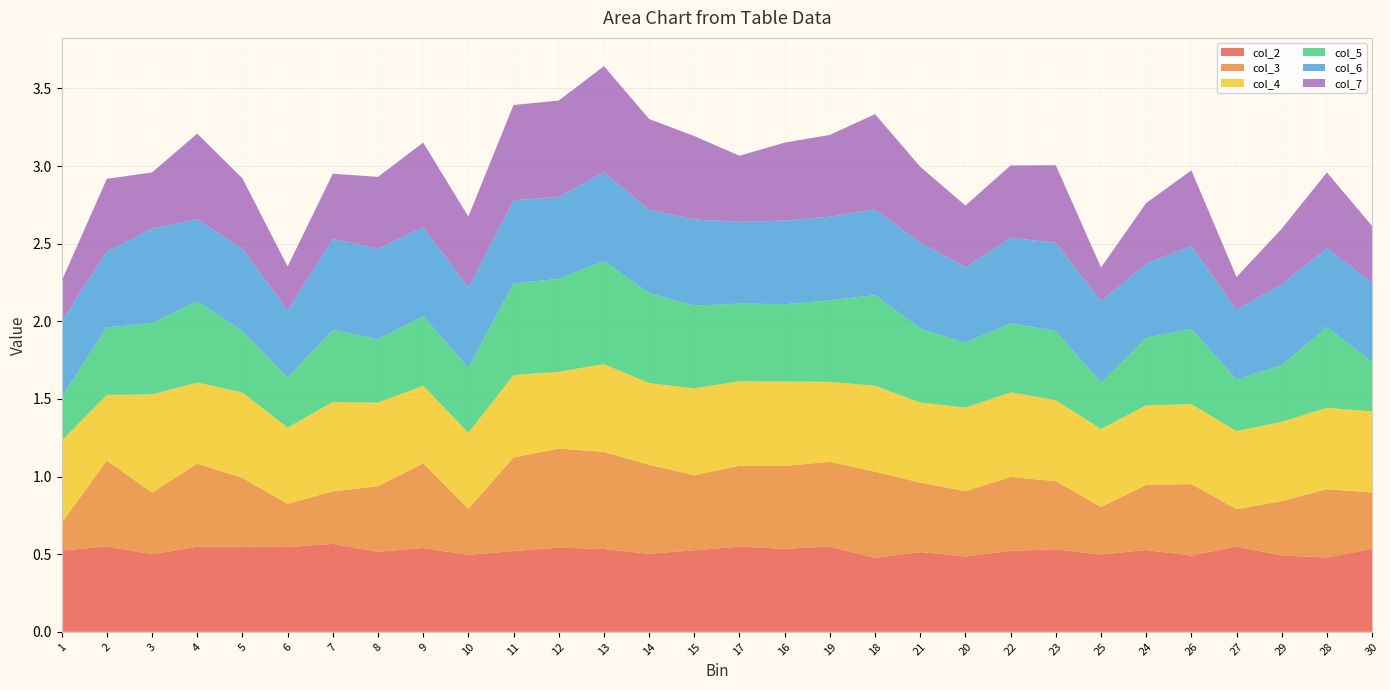

Reading left to right, what are all the values shown in this chart?

col_2: 0.5	0.6	0.5	0.5	0.5	0.5	0.6	0.5	0.5	0.5	0.5	0.5	0.5	0.5	0.5	0.5	0.5	0.5	0.5	0.5	0.5	0.5	0.5	0.5	0.5	0.5	0.5	0.5	0.5	0.5
col_3: 0.2	0.6	0.4	0.5	0.4	0.3	0.3	0.4	0.5	0.3	0.6	0.6	0.6	0.6	0.5	0.5	0.5	0.5	0.6	0.4	0.4	0.5	0.4	0.3	0.4	0.5	0.2	0.4	0.4	0.4
col_4: 0.5	0.4	0.6	0.5	0.6	0.5	0.6	0.5	0.5	0.5	0.5	0.5	0.6	0.5	0.6	0.5	0.5	0.5	0.6	0.5	0.5	0.5	0.5	0.5	0.5	0.5	0.5	0.5	0.5	0.5
col_5: 0.3	0.4	0.5	0.5	0.4	0.3	0.5	0.4	0.4	0.4	0.6	0.6	0.7	0.6	0.5	0.5	0.5	0.5	0.6	0.5	0.4	0.4	0.4	0.3	0.4	0.5	0.3	0.4	0.5	0.3
col_6: 0.5	0.5	0.6	0.5	0.5	0.4	0.6	0.6	0.6	0.5	0.5	0.5	0.6	0.5	0.6	0.5	0.5	0.5	0.6	0.6	0.5	0.6	0.6	0.5	0.5	0.5	0.4	0.5	0.5	0.5
col_7: 0.3	0.5	0.4	0.6	0.5	0.3	0.4	0.5	0.5	0.5	0.6	0.6	0.7	0.6	0.5	0.4	0.5	0.5	0.6	0.5	0.4	0.5	0.5	0.2	0.4	0.5	0.2	0.4	0.5	0.4